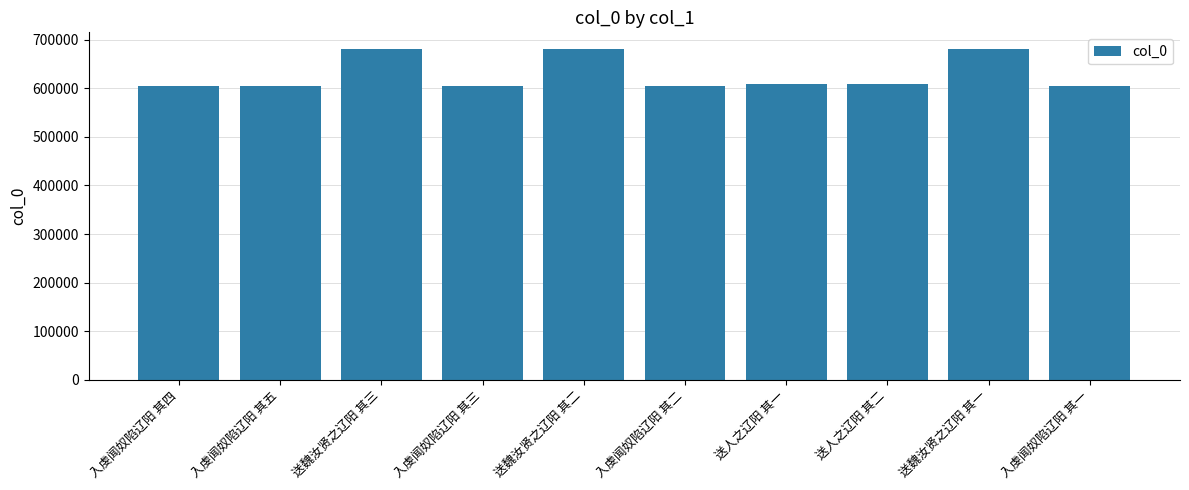

What is the label of the 2nd bar from the right?

送魏汝贤之辽阳 其一